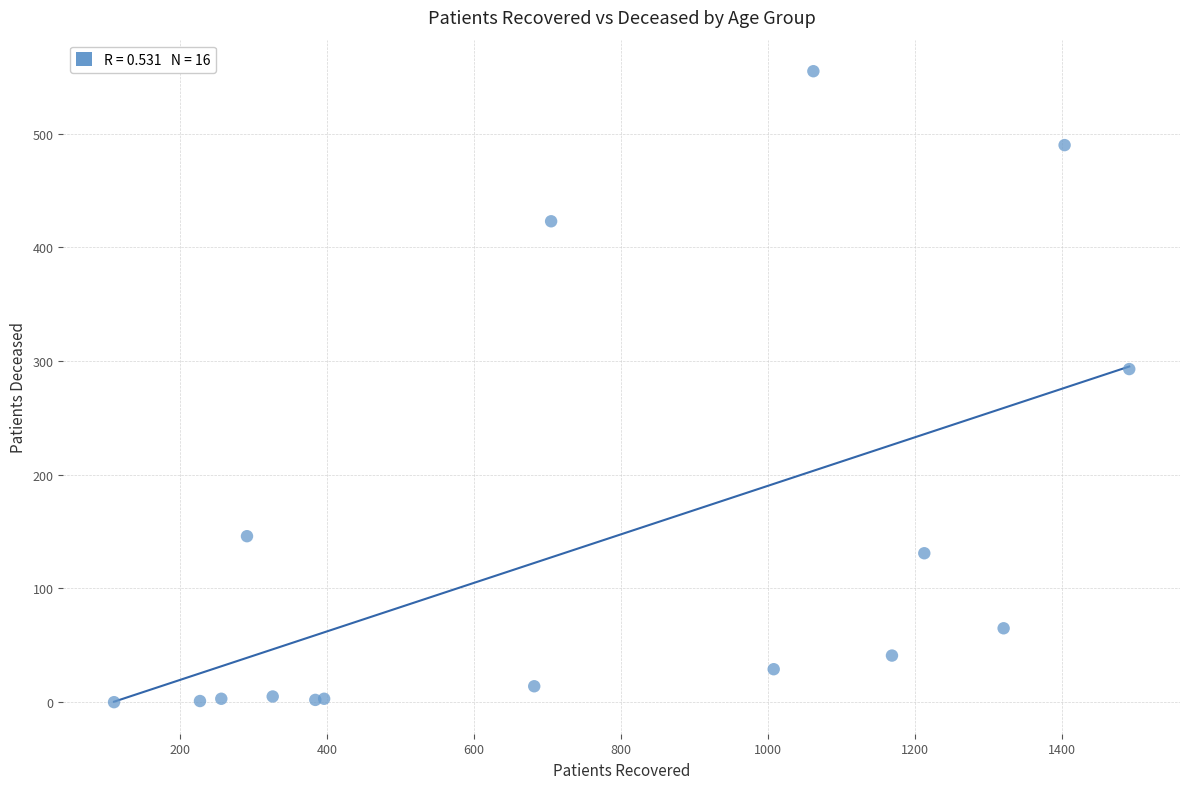

What Y value in the scatter plot is closest to 277?

293